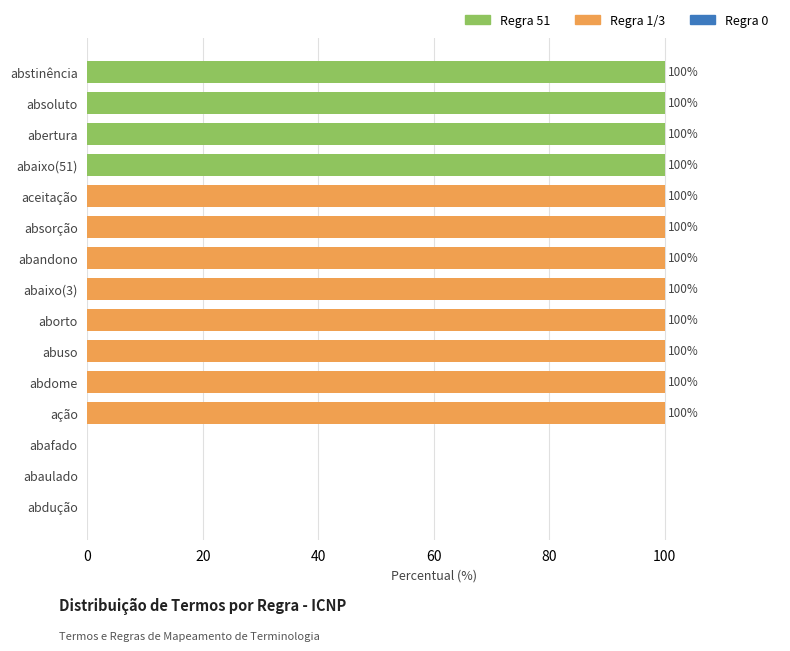

Approximately how many times larger is the value at aborto compared to abandono?

1.0